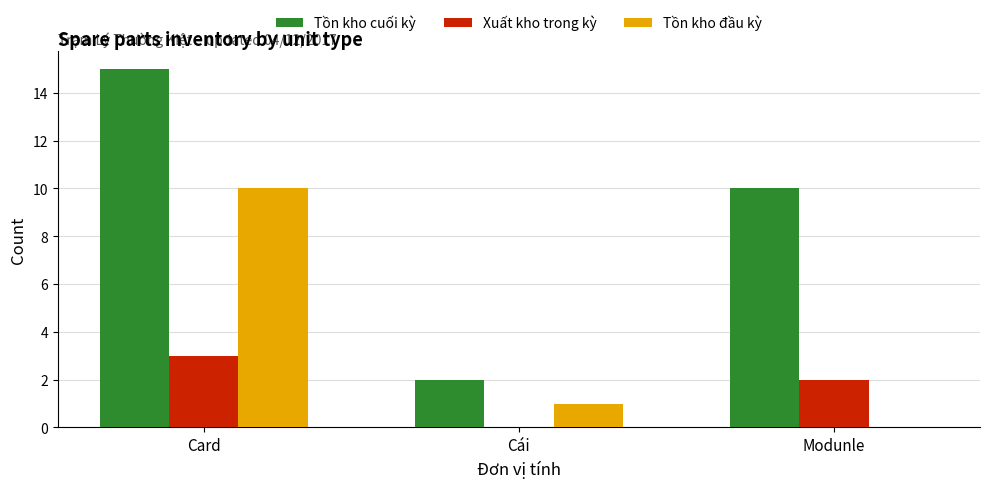

Between Card and Cái, which series saw the biggest shift?

Tồn kho cuối kỳ